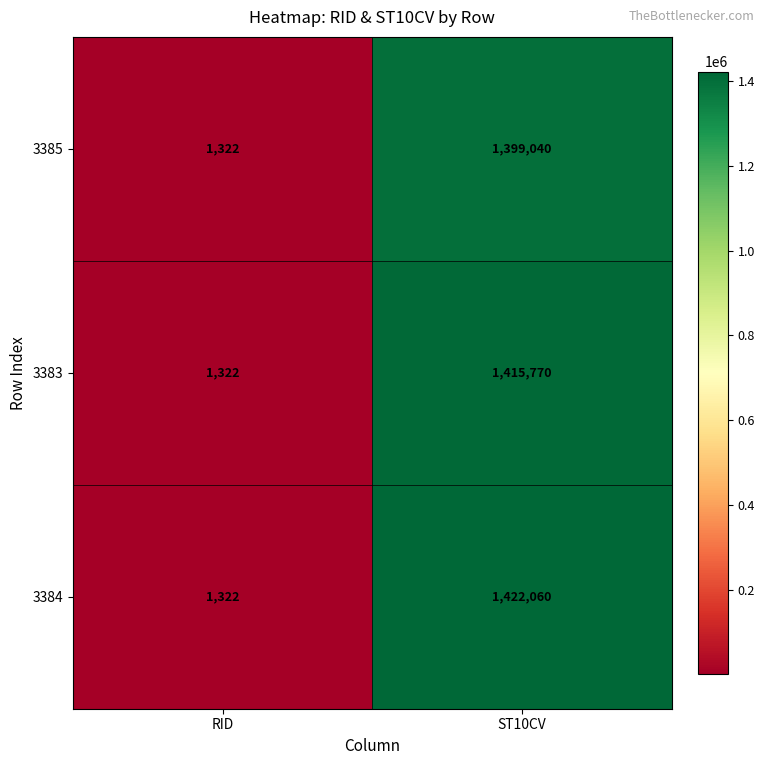

Rank the series by their average value, from highest to lowest.

3384, 3383, 3385